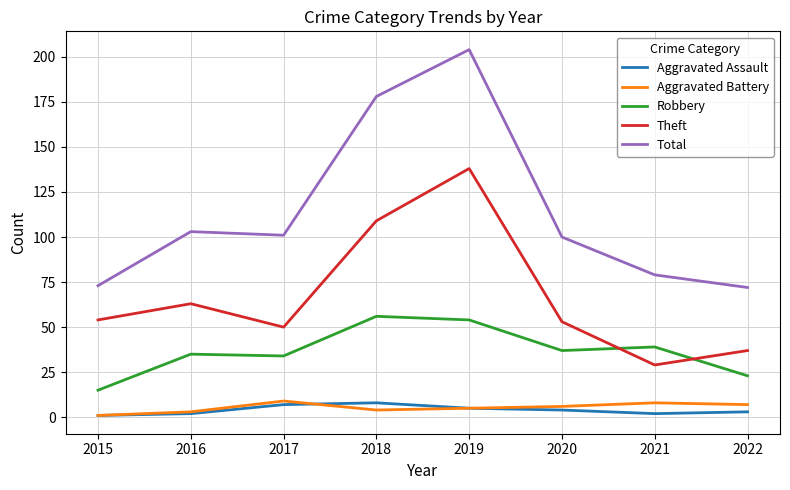

What is the sum of the Total values at 2016 and 2015?

176